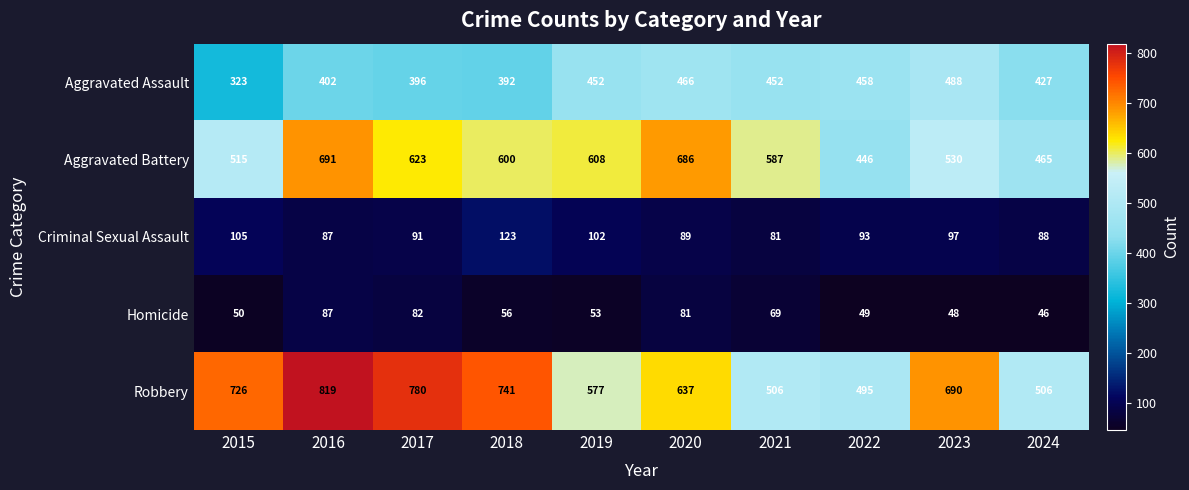

What is the total value across all series at 2020?

1959